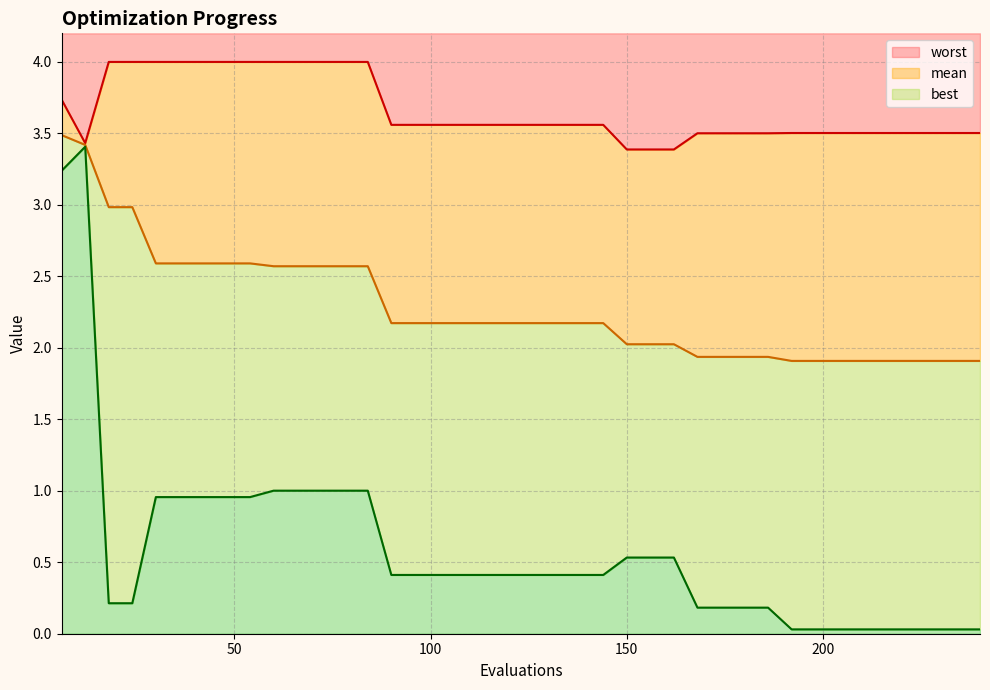

Rank the series by their maximum value, from lowest to highest.

best, mean, worst